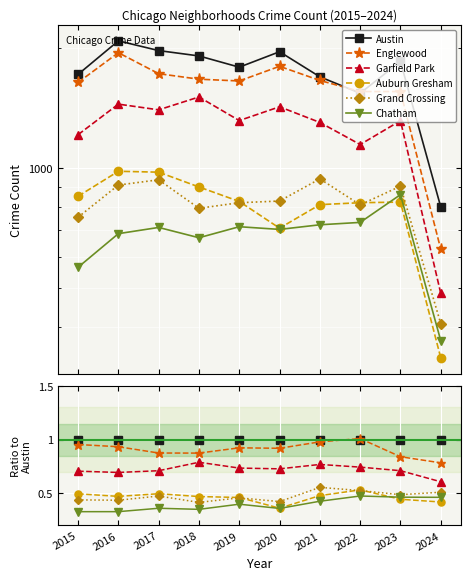

The value of Garfield Park at 2018 is 0.8. True or false?

True